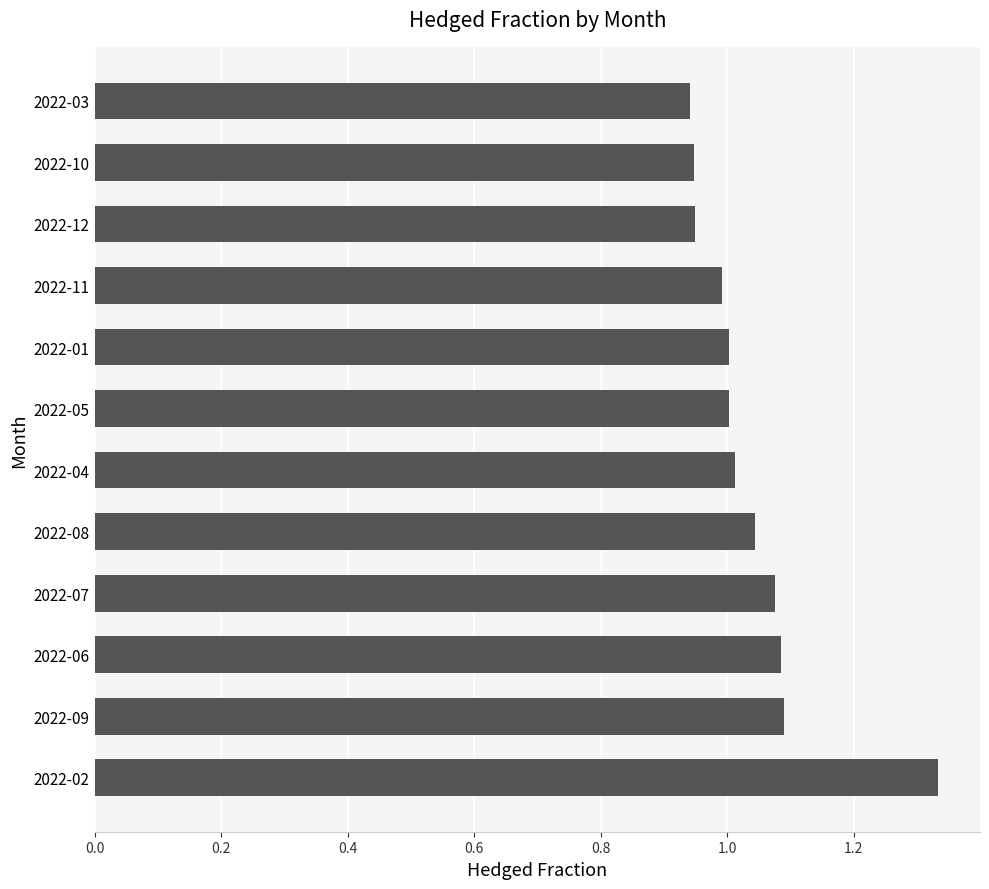

At which category does the chart reach its peak across all series?

2022-02